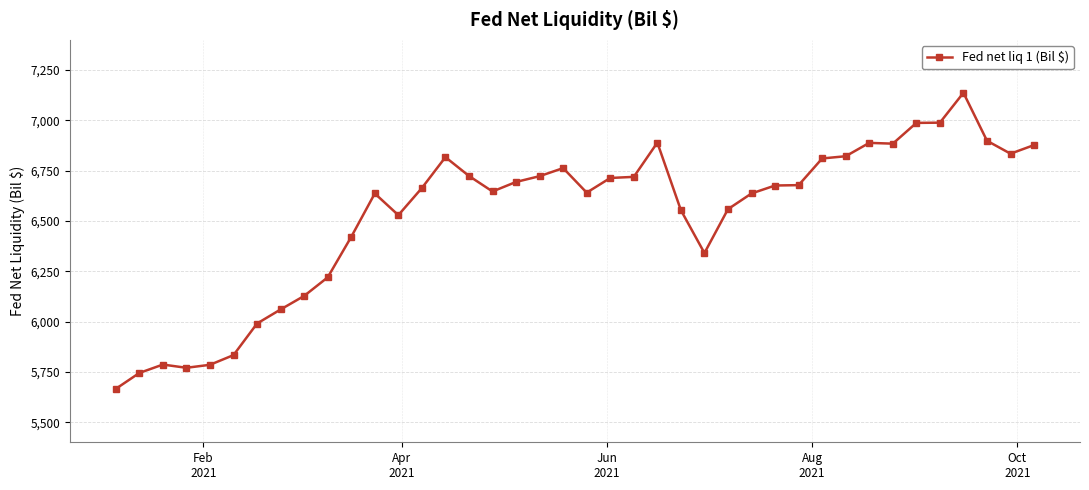

How many series are shown in this chart?

1